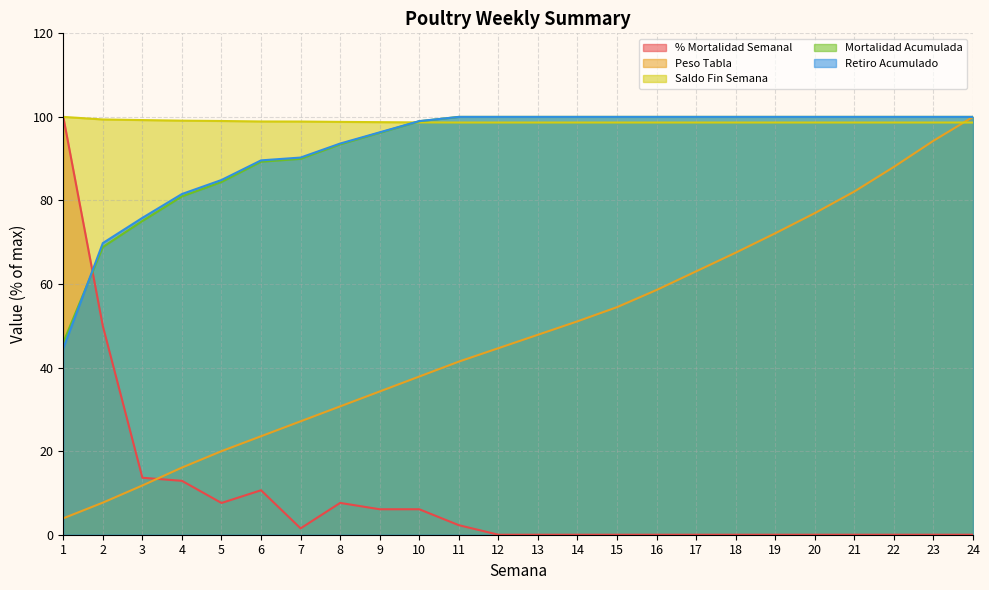

What is the difference between the maximum and second lowest values in the Retiro Acumulado series?

30.2